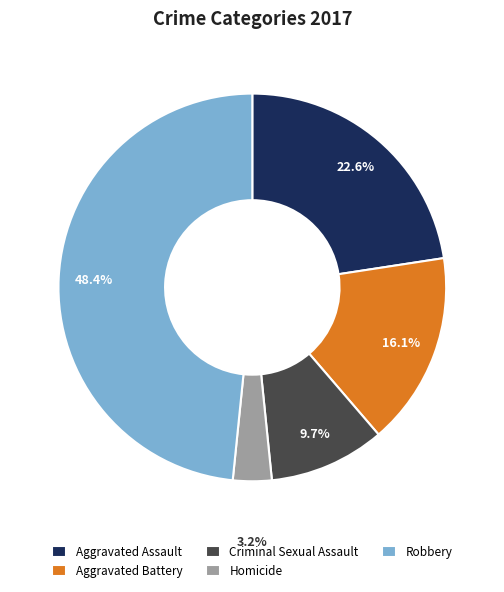

What is the largest slice in the pie chart?

Robbery